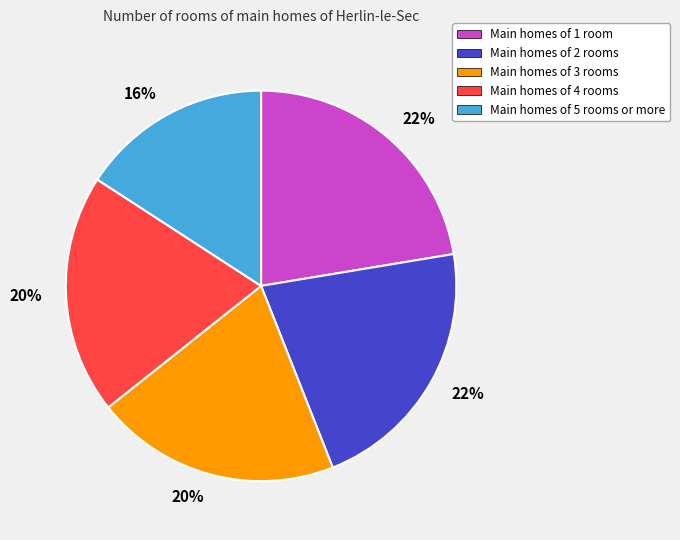

To the nearest percent, what is the difference between the Main homes of 5 rooms or more and Main homes of 4 rooms slice percentages?

4%